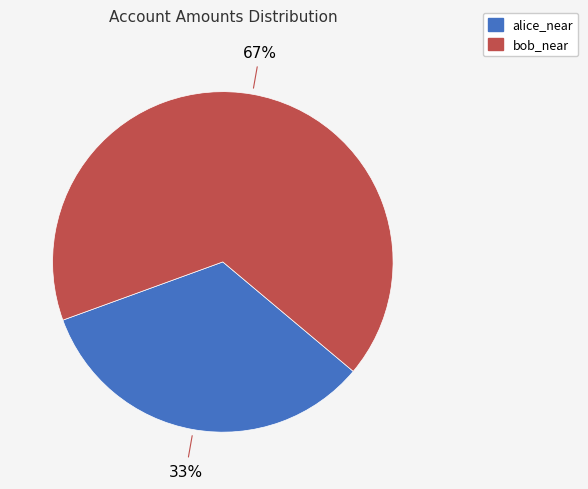

Approximately how many times larger is the value at bob_near compared to alice_near?

2.0